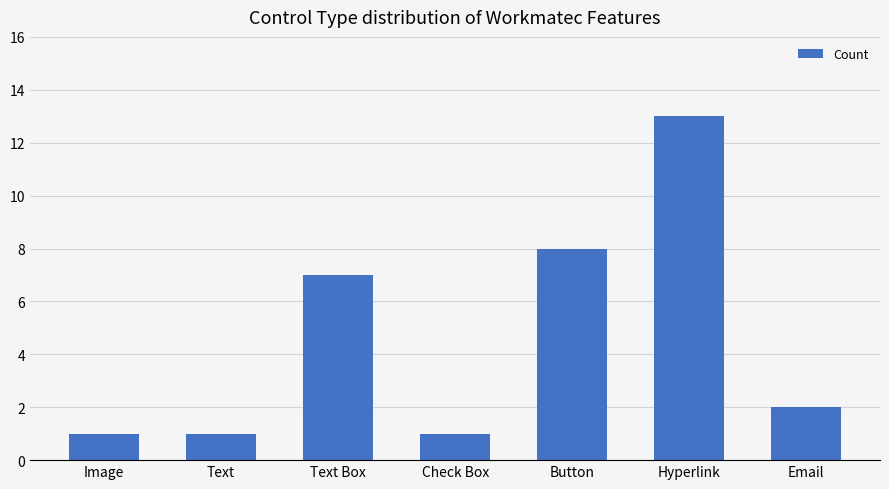

Reading left to right, extract all data points from this chart.

1	1	7	1	8	13	2